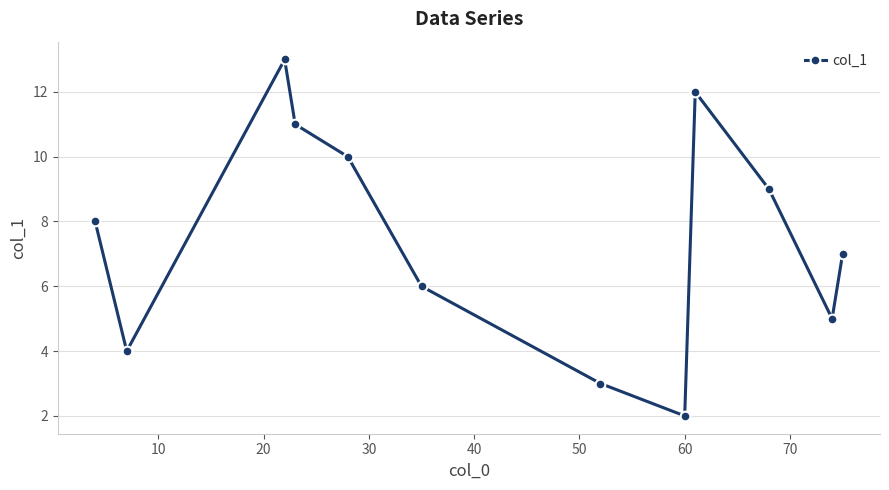

How many interior local valleys (lower than both neighbors) does the data have?

3